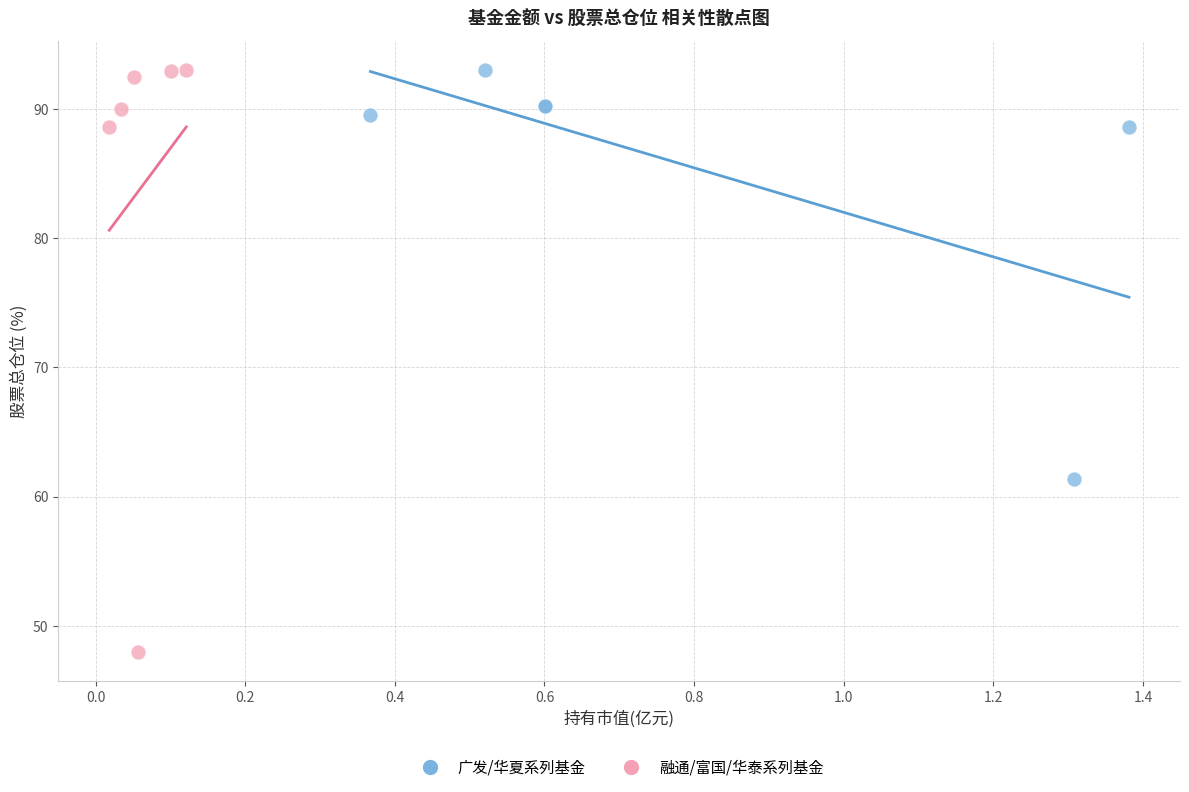

Which series has the widest spread of Y values?

融通/富国/华泰系列基金